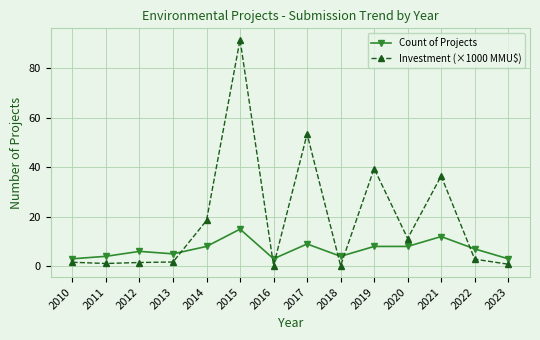

Rank the series at 2010 from highest to lowest value.

Count of Projects, Investment (×1000 MMU$)